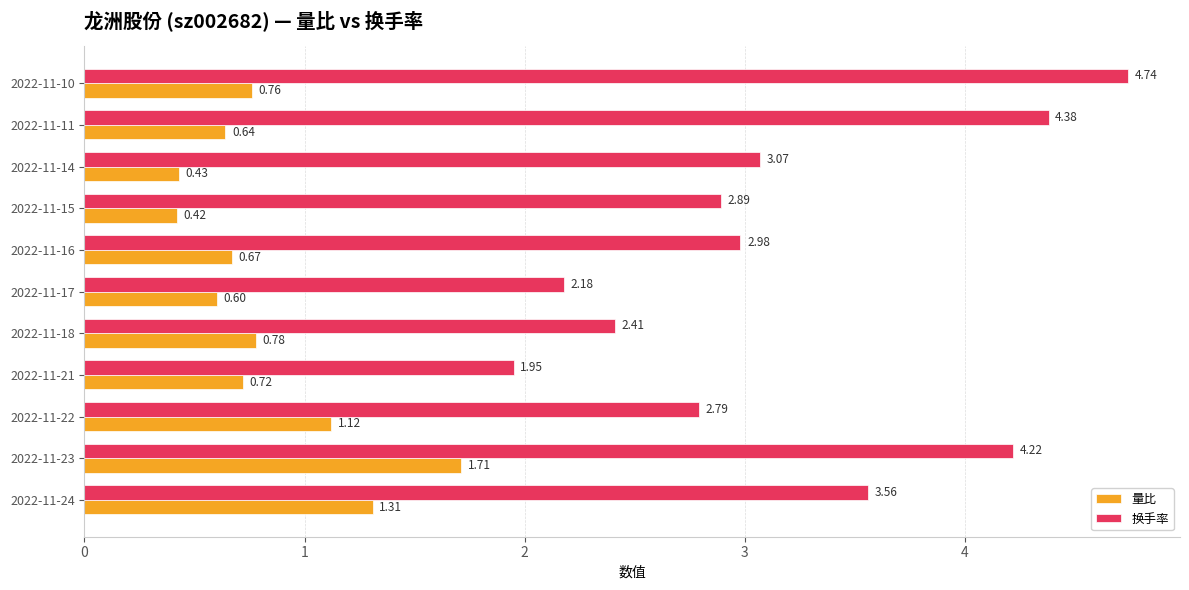

What is the spread (max minus min) of values at 2022-11-10?

4.0